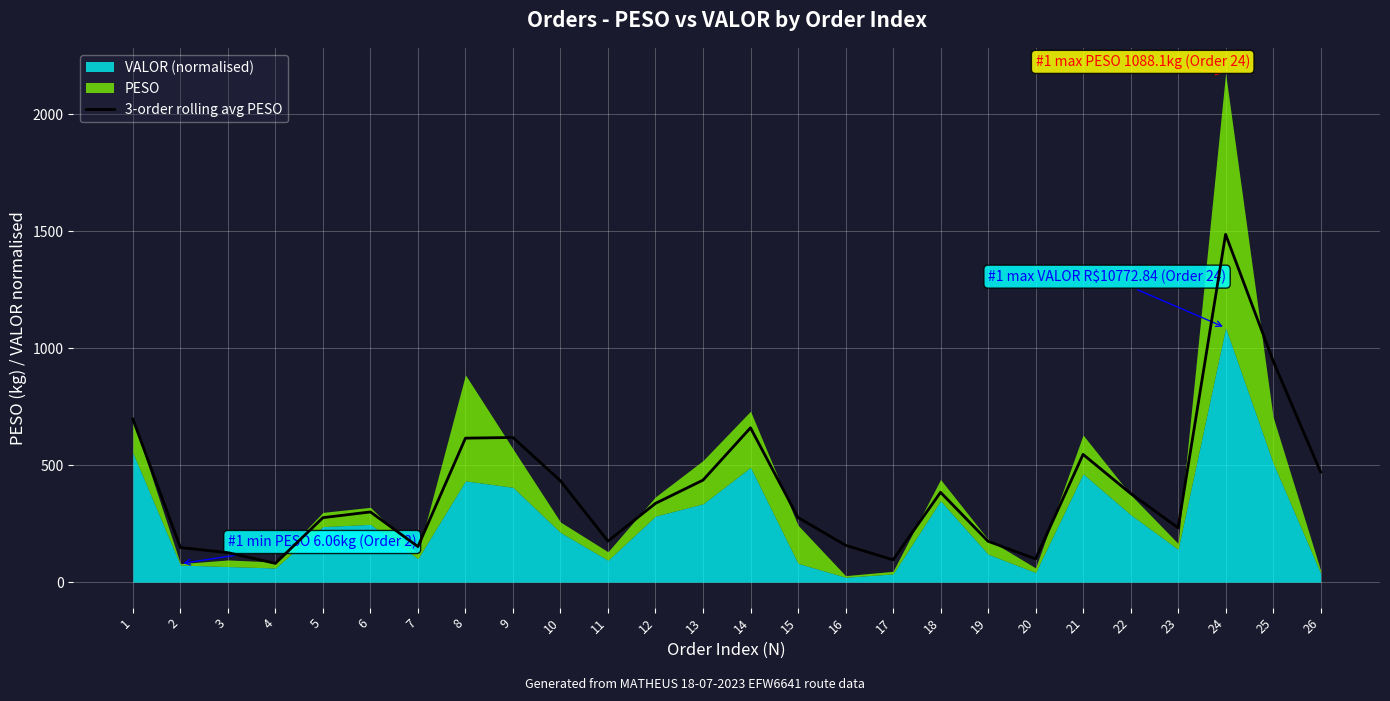

Where is the first local minimum?

4